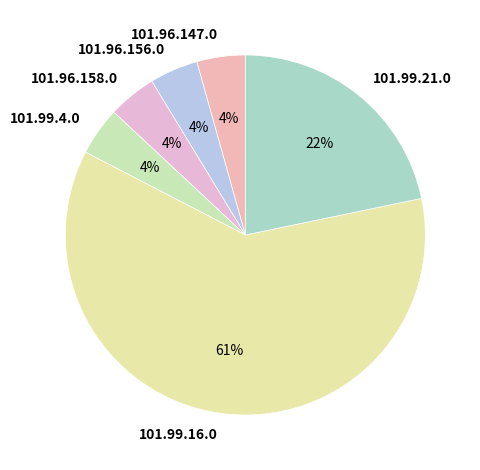

Is it true that 101.99.21.0 is 31% of the pie?

False